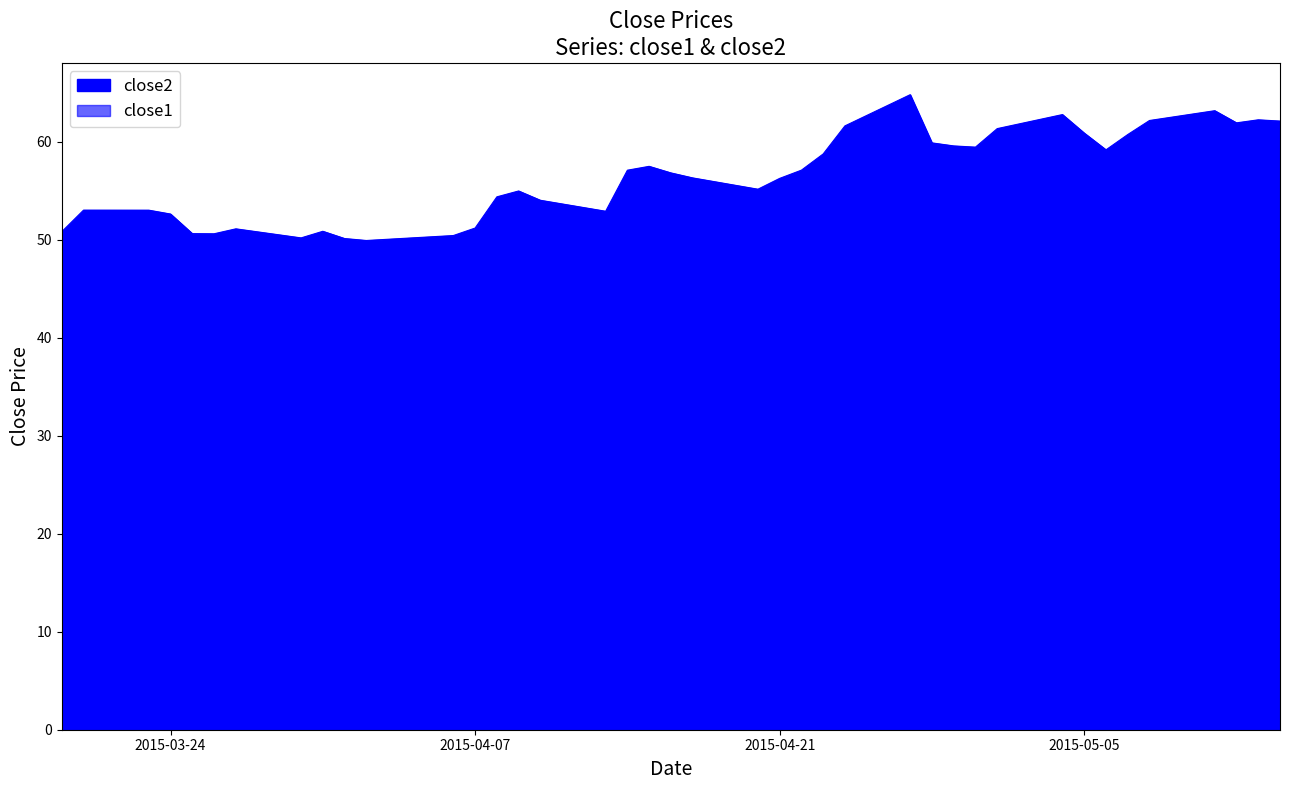

What is the highest value of the close2 series?

21.8